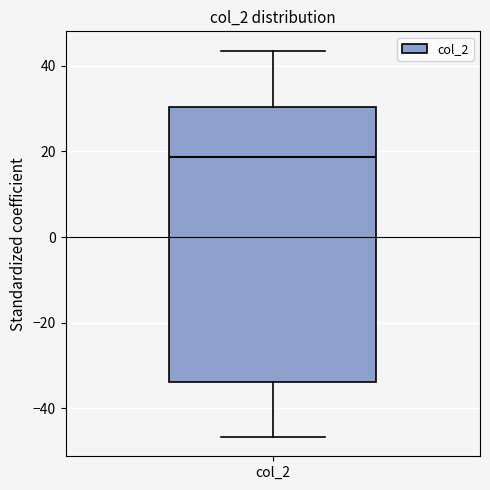

Where does the upper whisker of the box for col_2 end on the y-axis? The values are not printed on the chart, so give them approximately, as read against the axis.

44